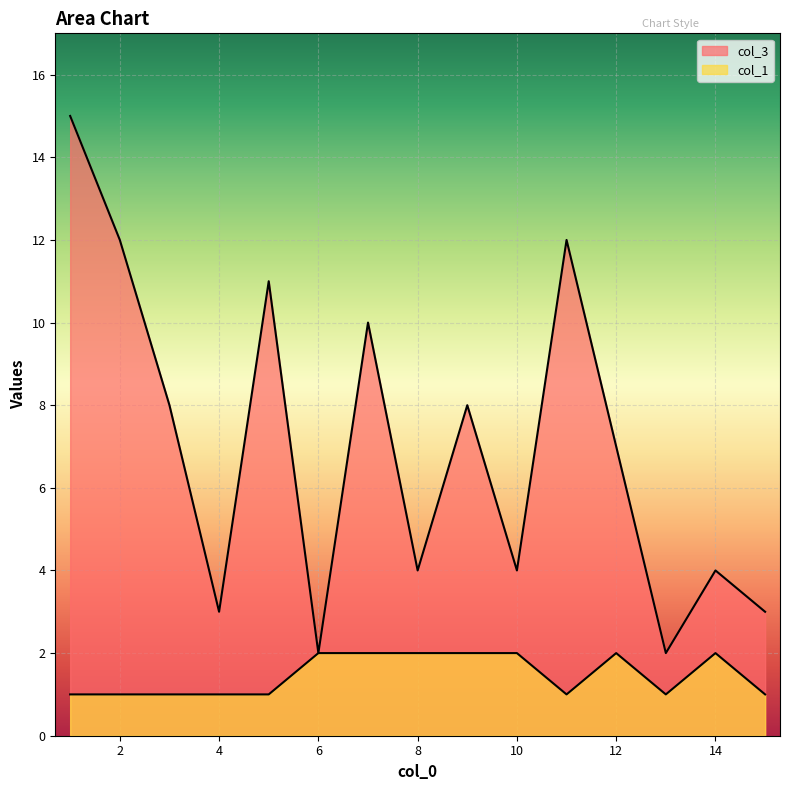

What is the sum of the col_3 values at 6 and 14?

6